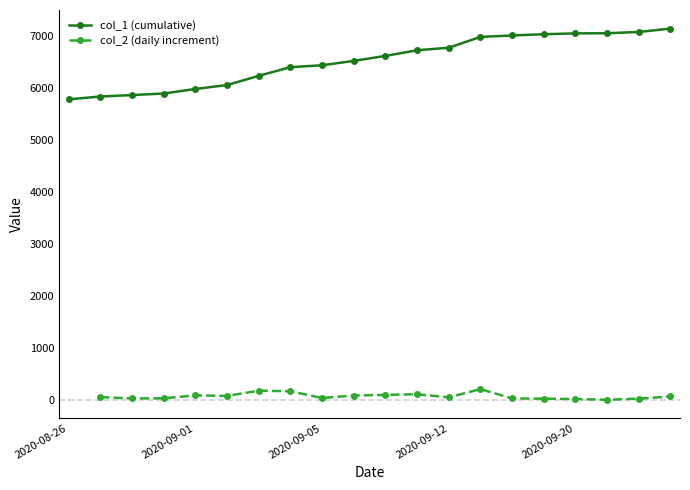

True or false: col_2 (daily increment) has more than 1 interior local peaks.

True